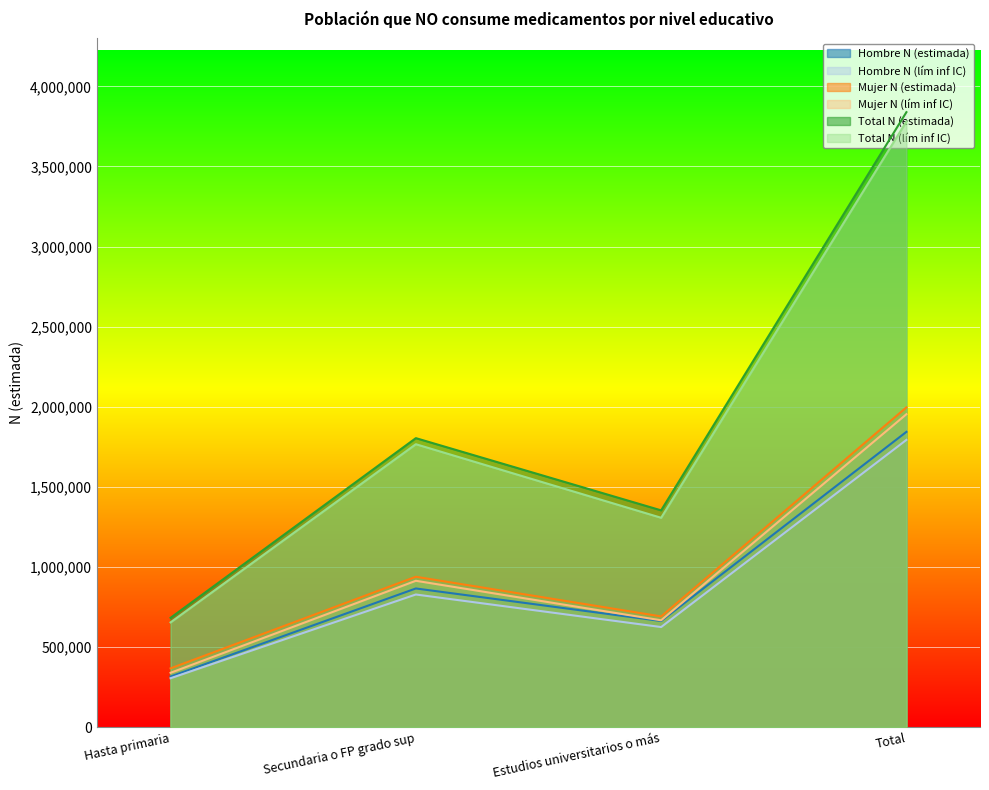

What is the difference between the second highest and second lowest values in the Hombre N (estimada) series?

203211